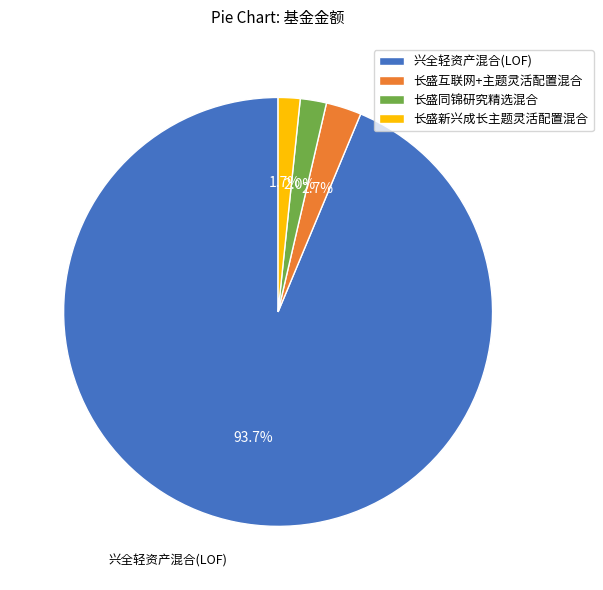

How many segments does this pie chart have?

4